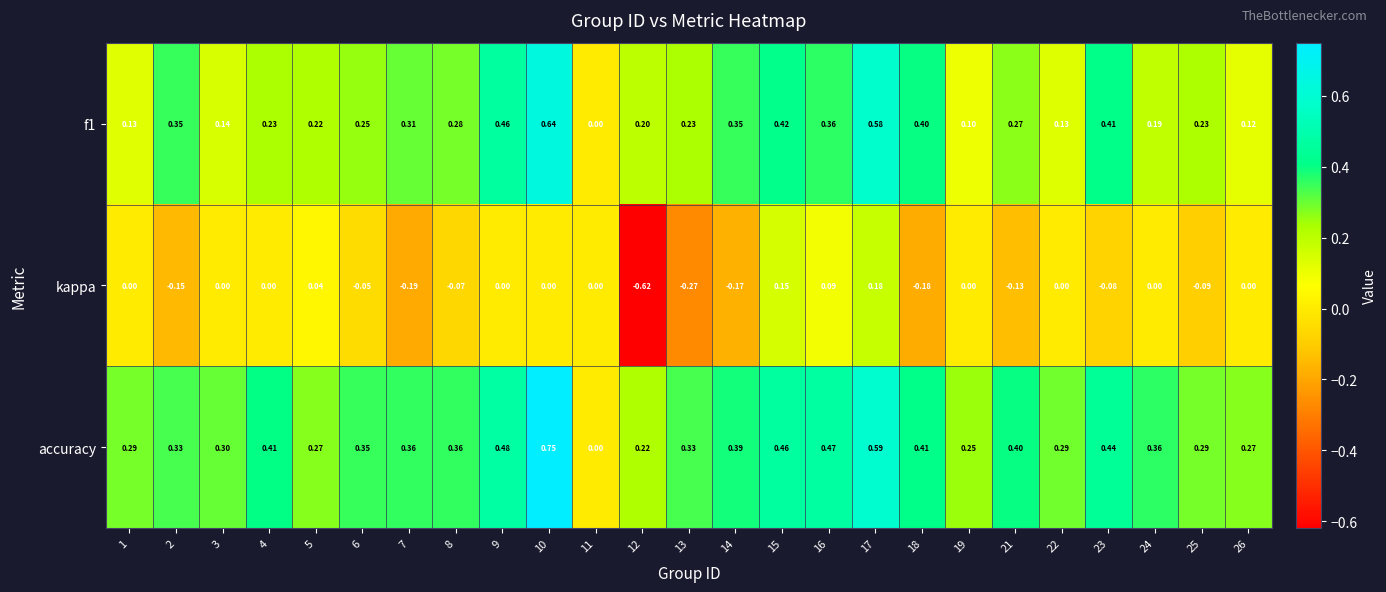

How many categories are shown in the chart?

25